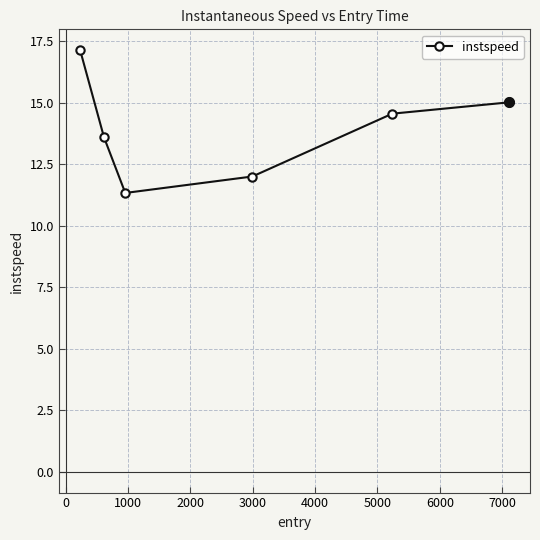

True or false: the data has more than 0 interior local peaks.

False